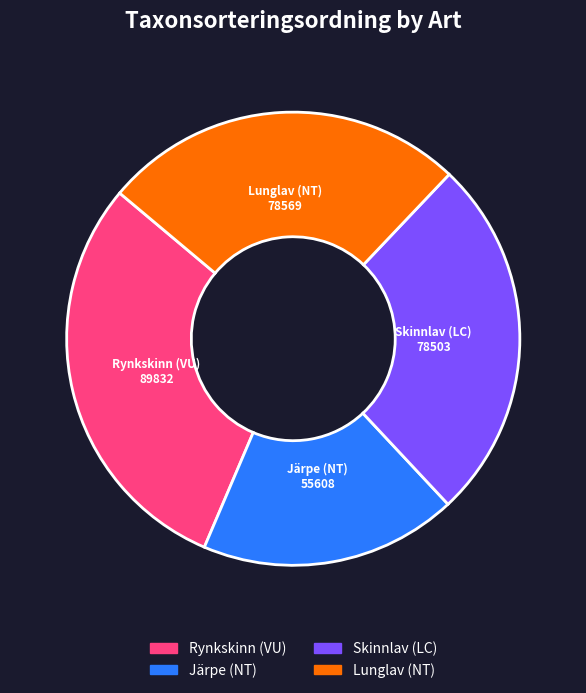

Combined, do Lunglav (NT) and Rynkskinn (VU) account for over 50%?

Yes